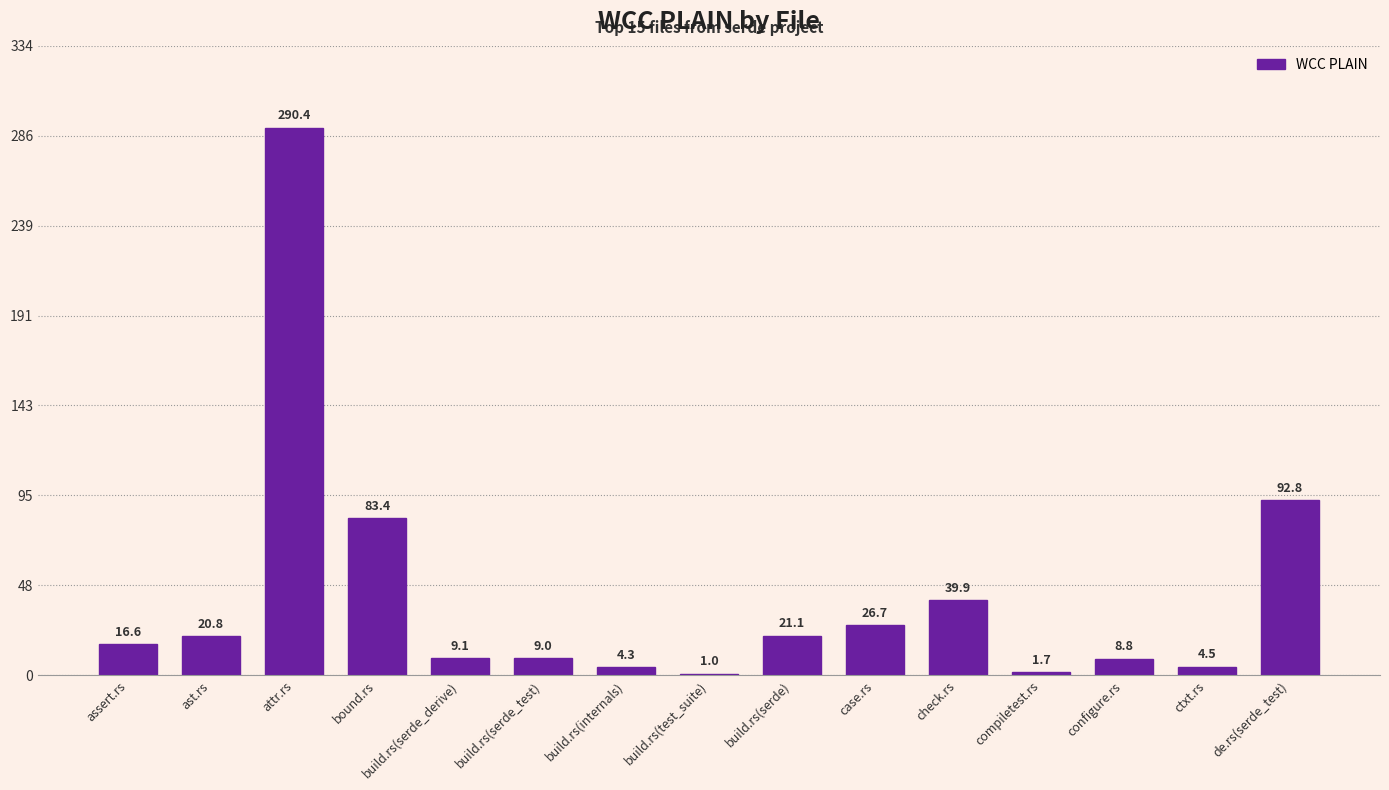

Is it true that the value at check.rs is 39.9?

True